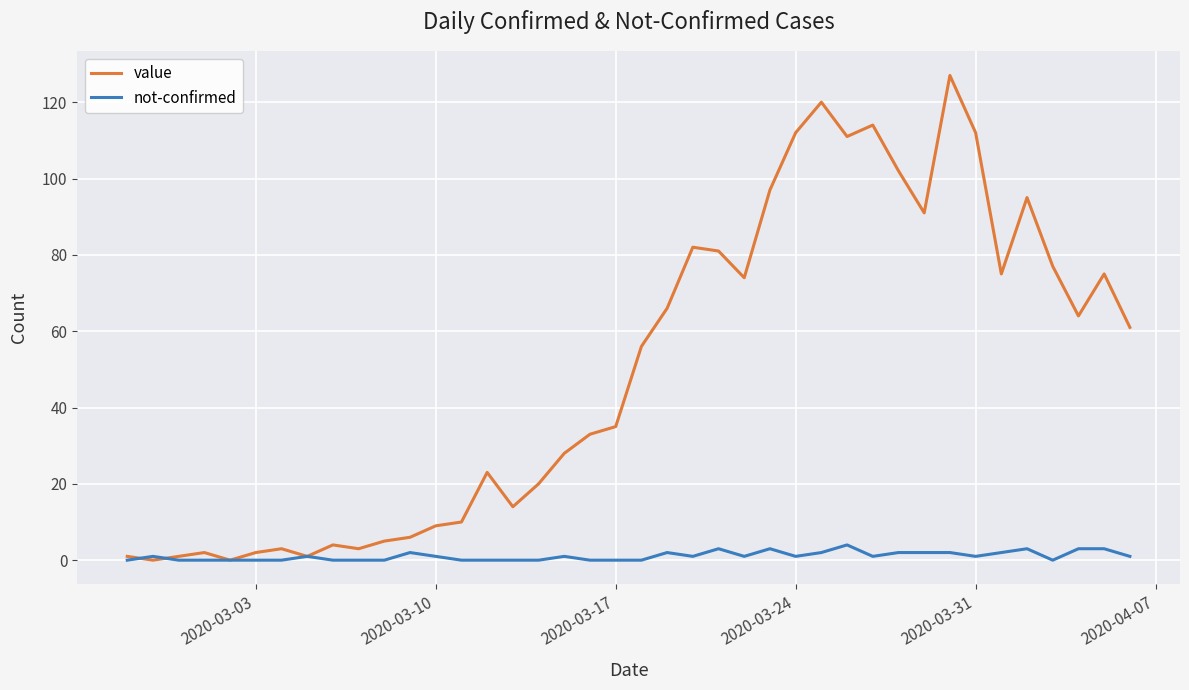

List the series in order of their peak value, highest first.

value, not-confirmed